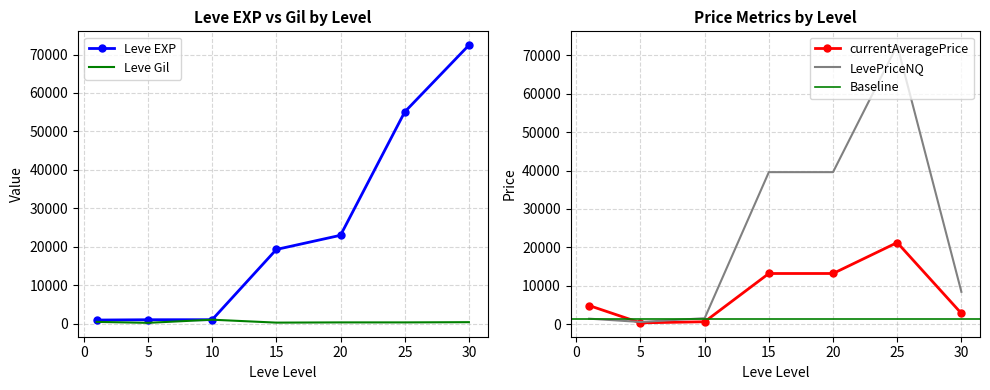

What is the highest value of the LevePriceNQ series?

72634.6